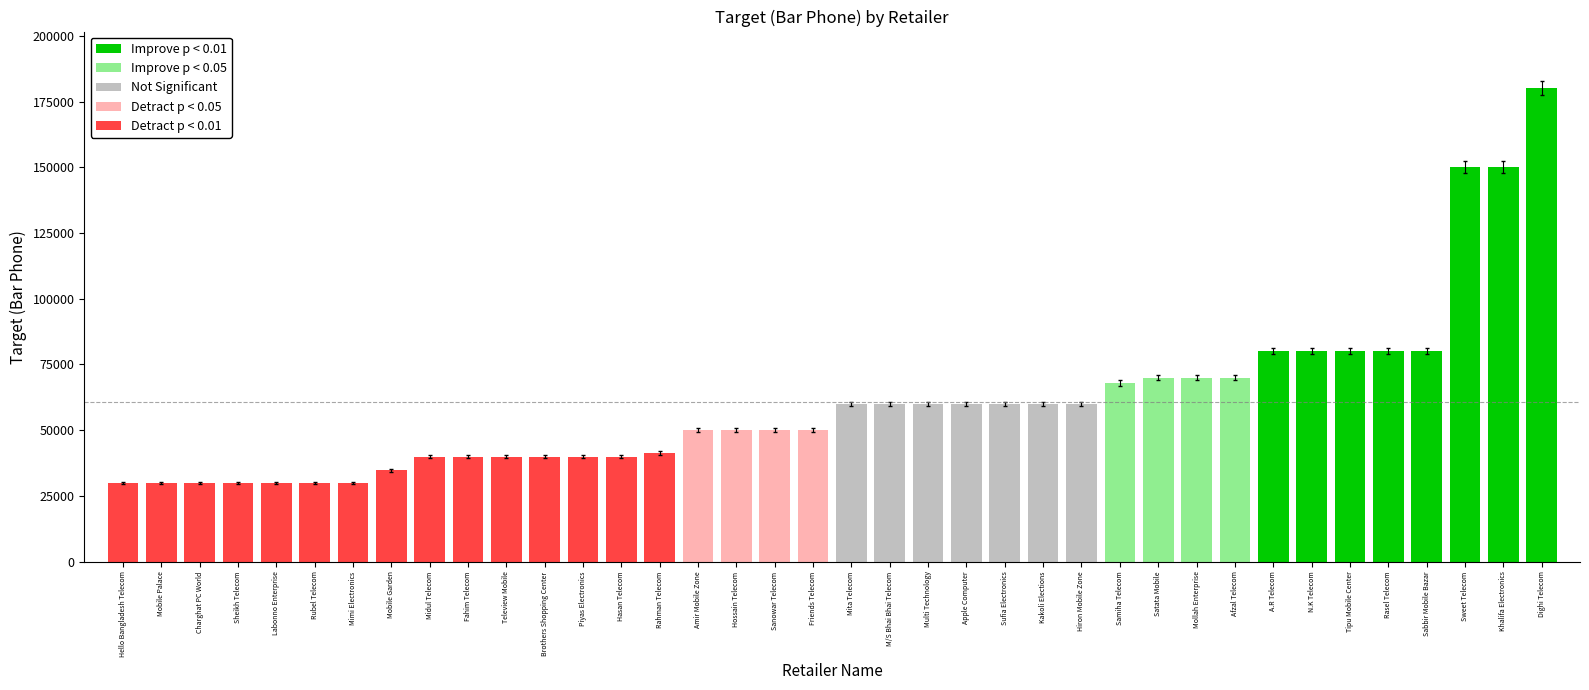

What is the minimum value shown in the chart?

30000.0